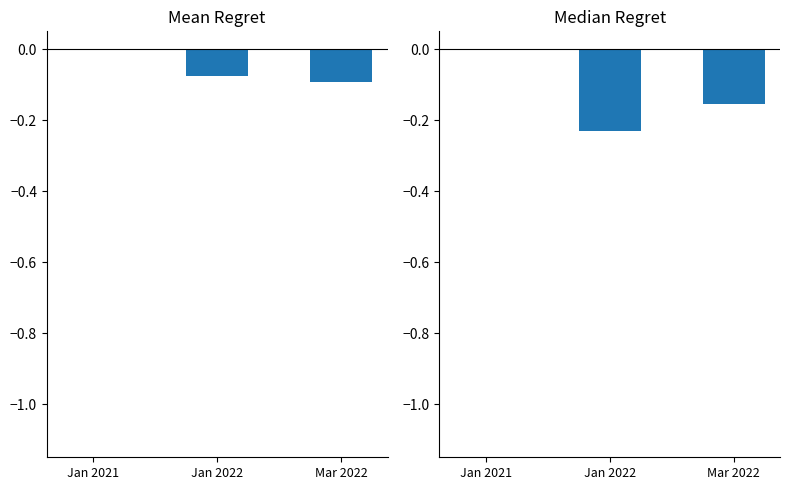

How many bars are there in each group?

2